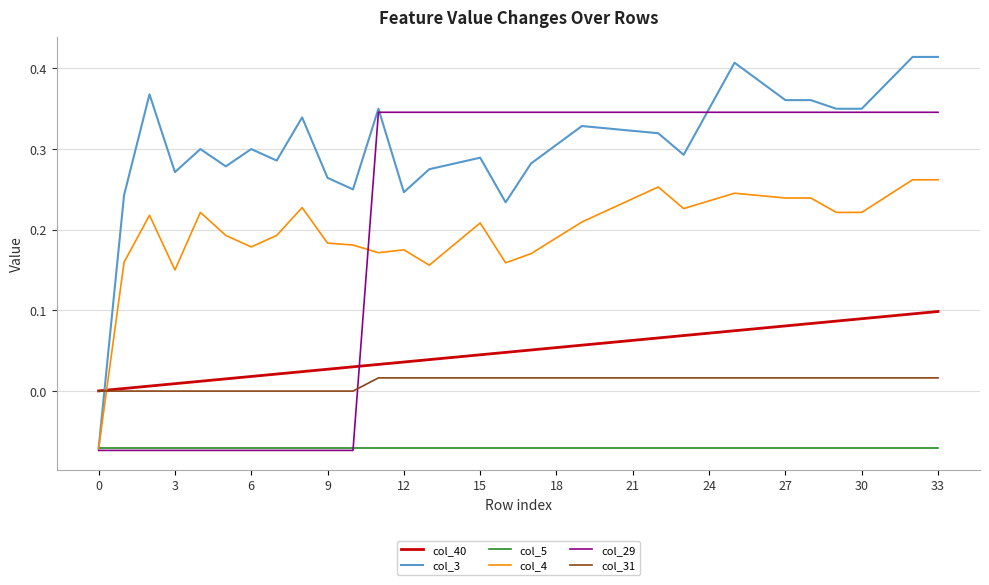

True or false: col_40 and col_4 intersect in this chart.

True